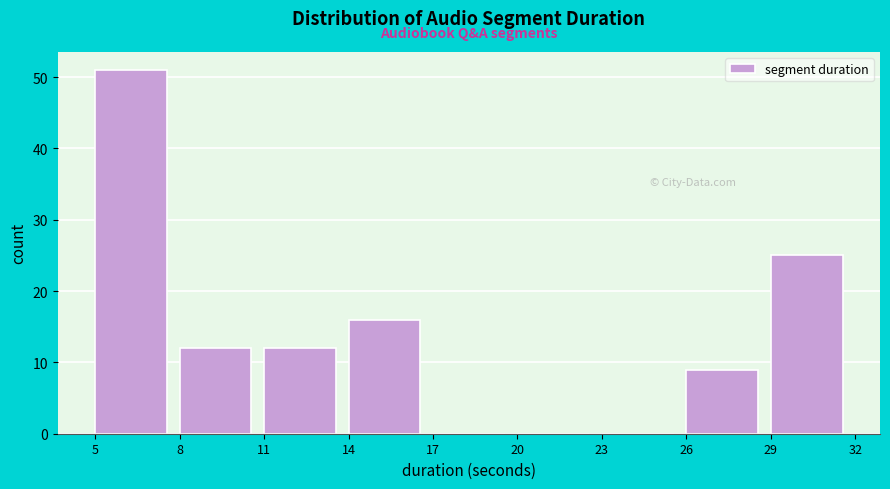

Over which range of the x-axis is the bar tallest?

5 to 8